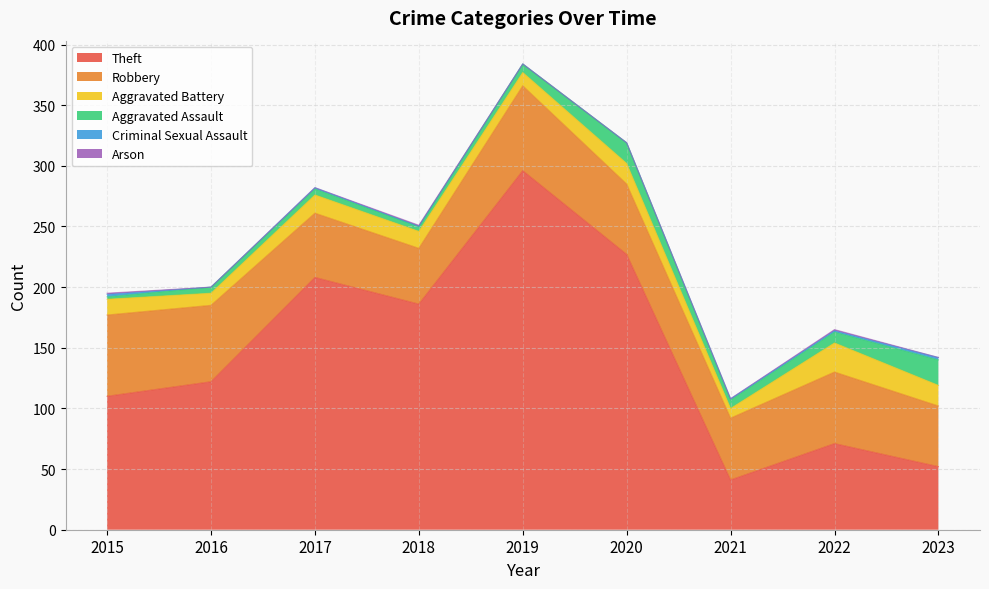

Does the chart have visible grid lines?

Yes